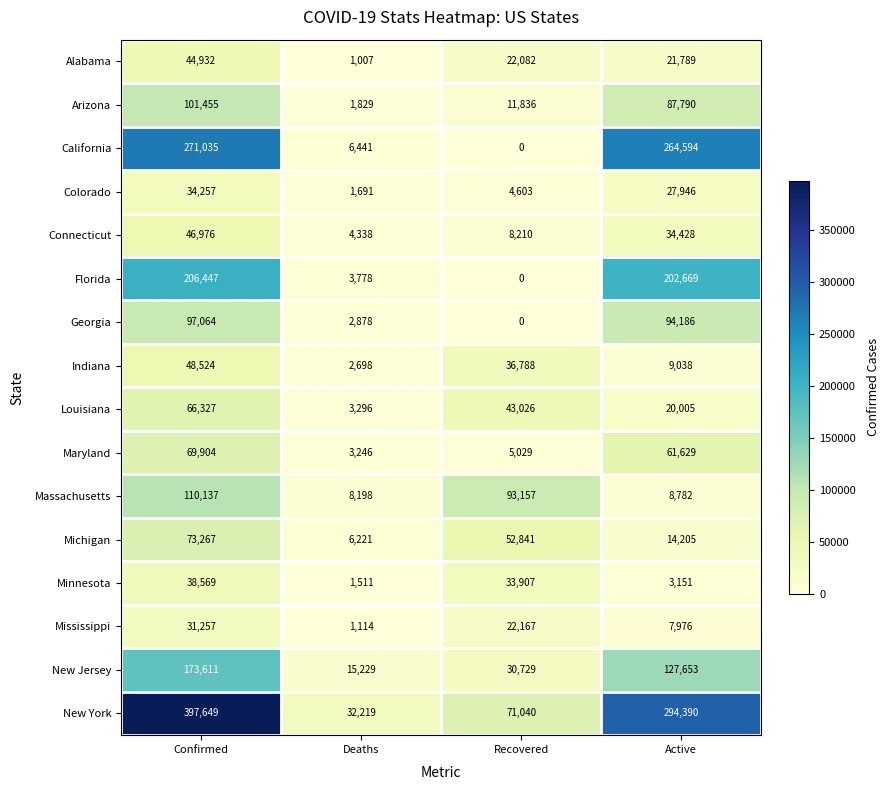

What is the greatest value displayed?

397649